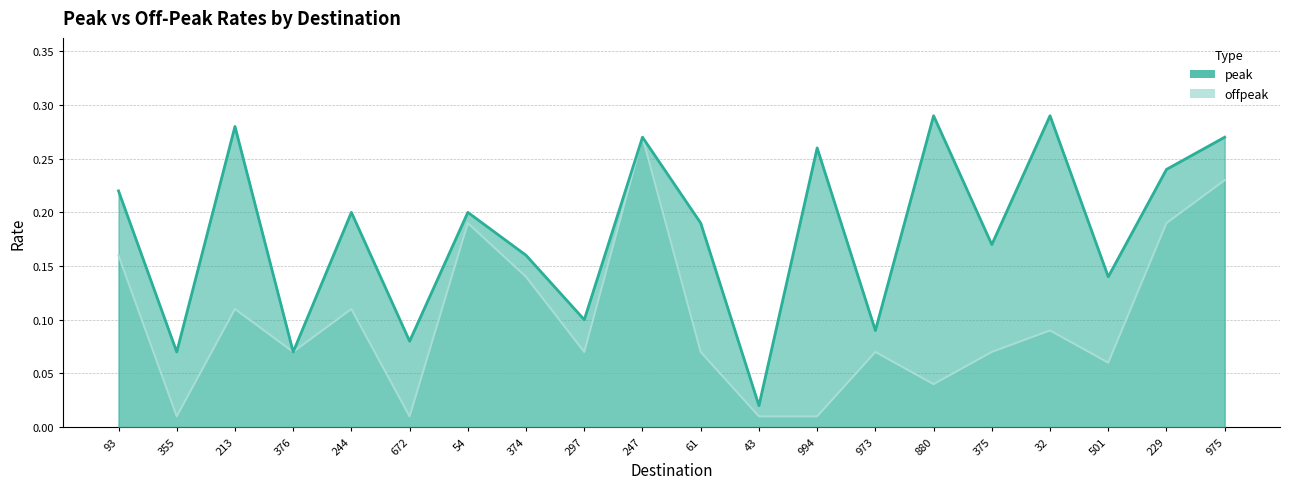

Does the chart display data point markers on the line(s)?

No